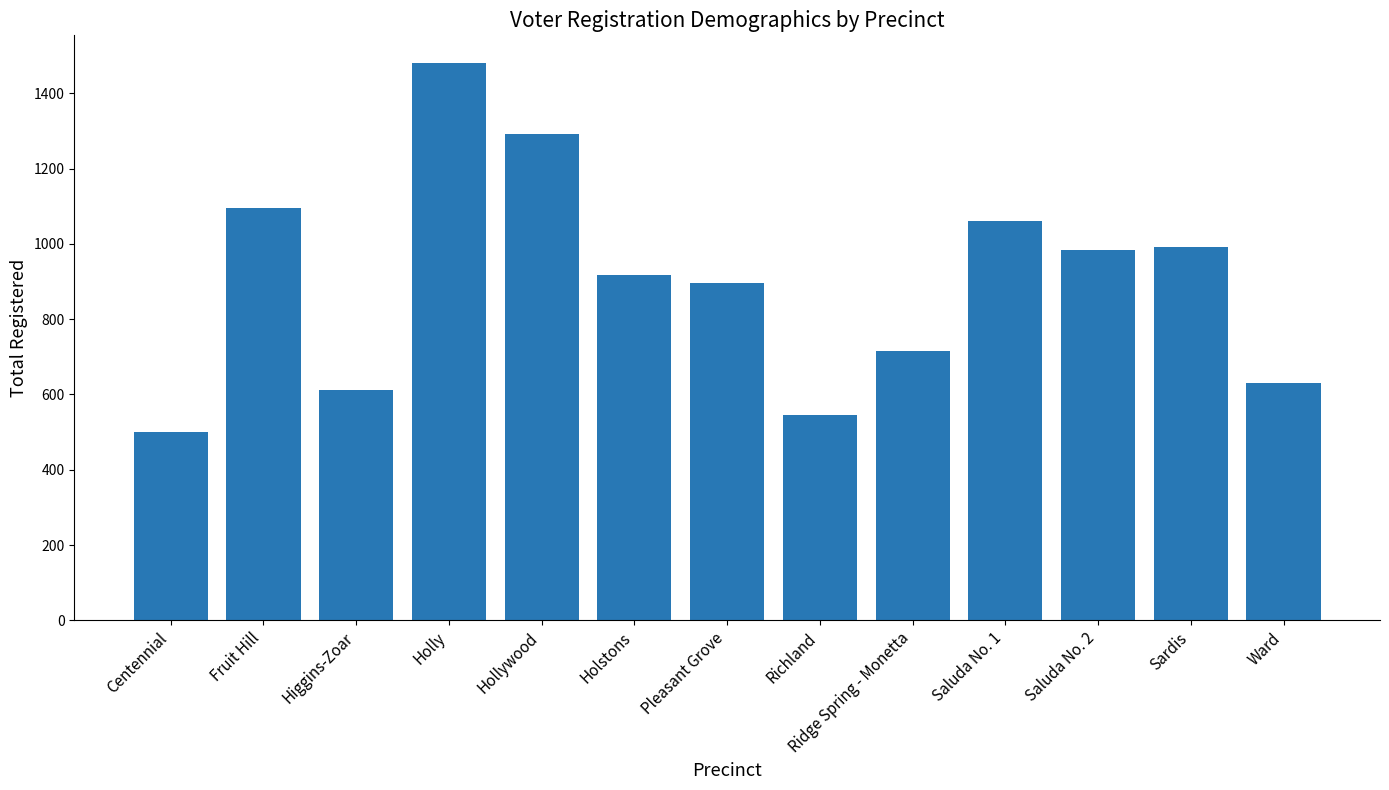

Reading right to left, extract all data points from this chart.

630	991	984	1060	715	545	895	918	1292	1480	611	1095	499